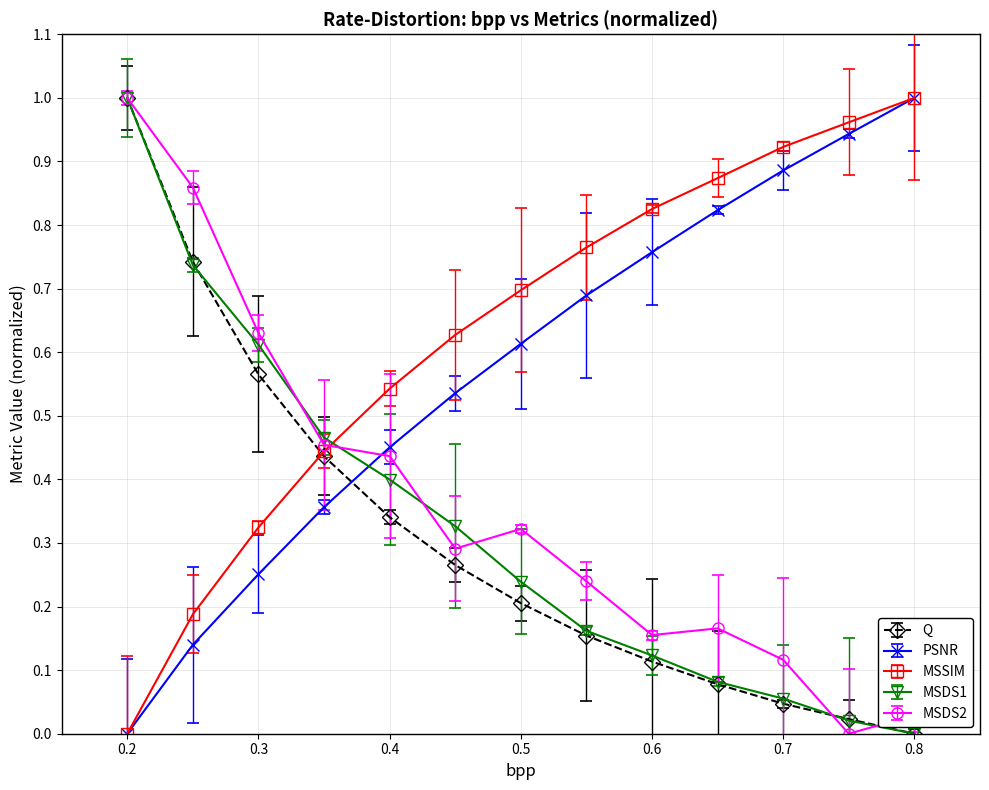

Which series has the largest total across all categories?

MSSIM